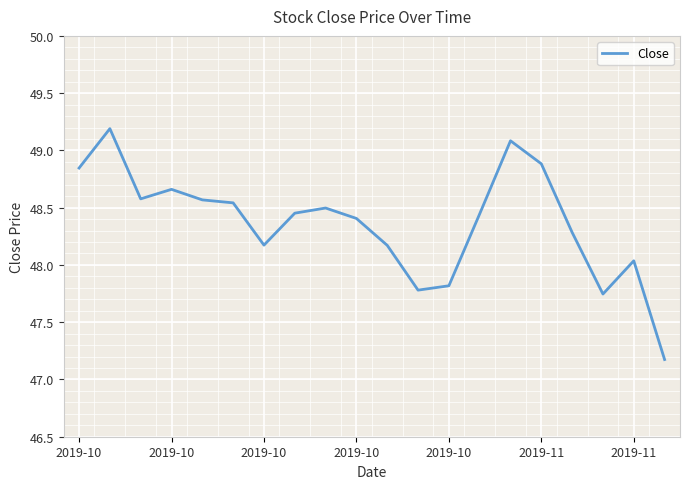

What is the maximum value shown in the chart?

49.2